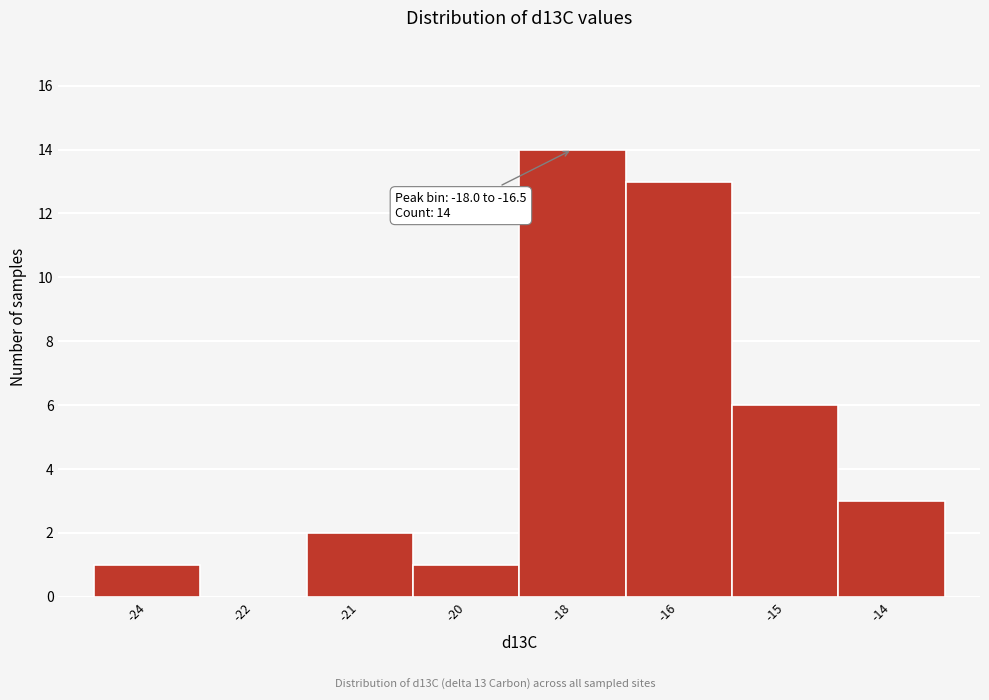

Reading right to left, transcribe all the data shown in this chart.

-14=3	-15=6	-16=13	-18=14	-20=1	-21=2	-22=0	-24=1